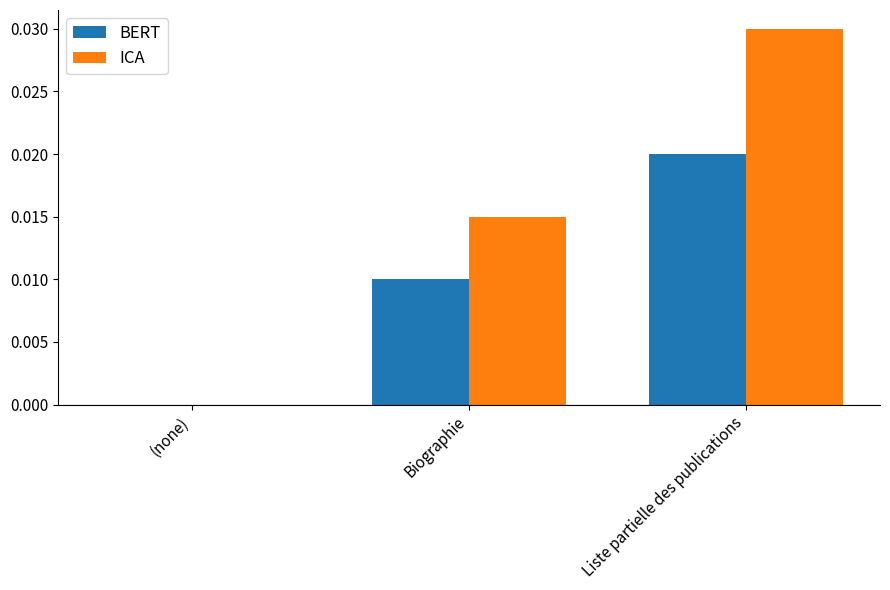

Which category has the highest value in the BERT series?

Liste partielle des publications